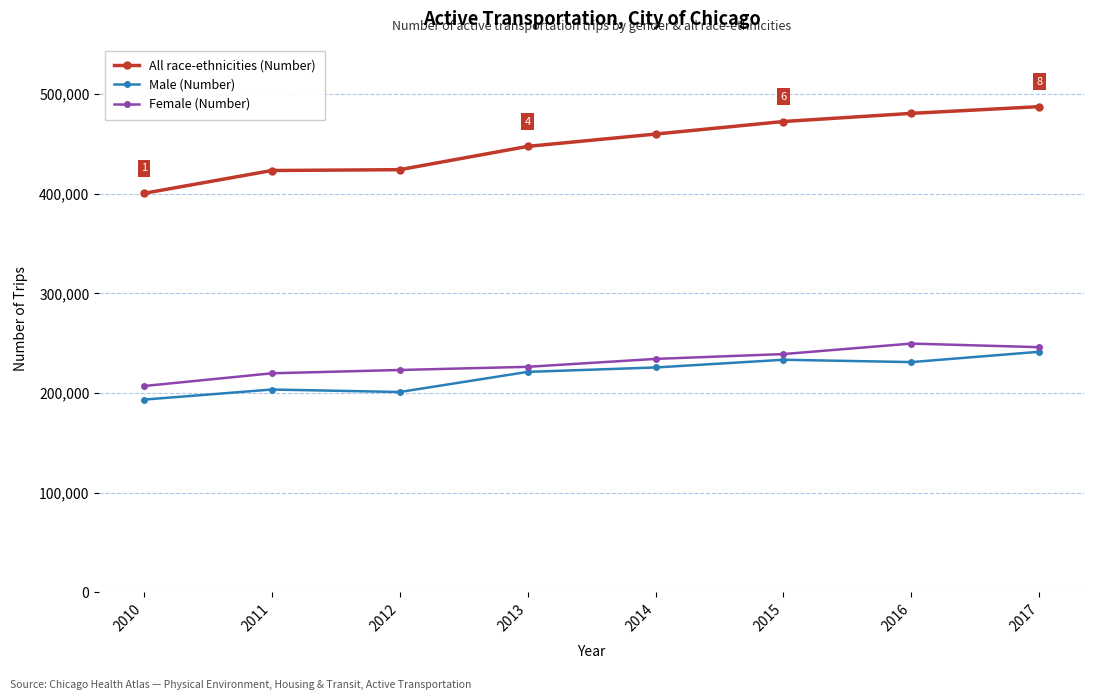

The value of All race-ethnicities (Number) at 2012 is 558584. True or false?

False